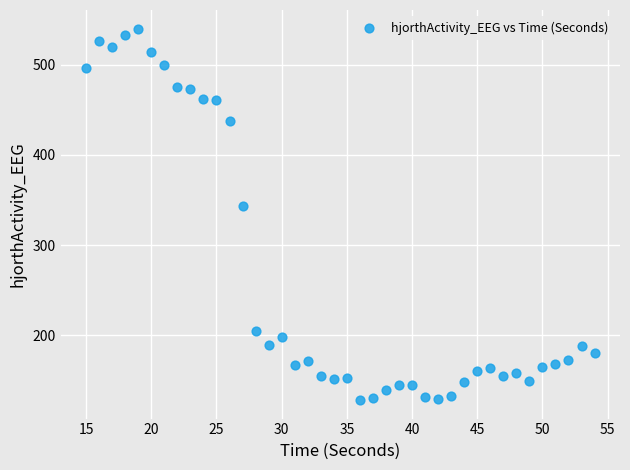

What Y value in the scatter plot is closest to 334?

343.3